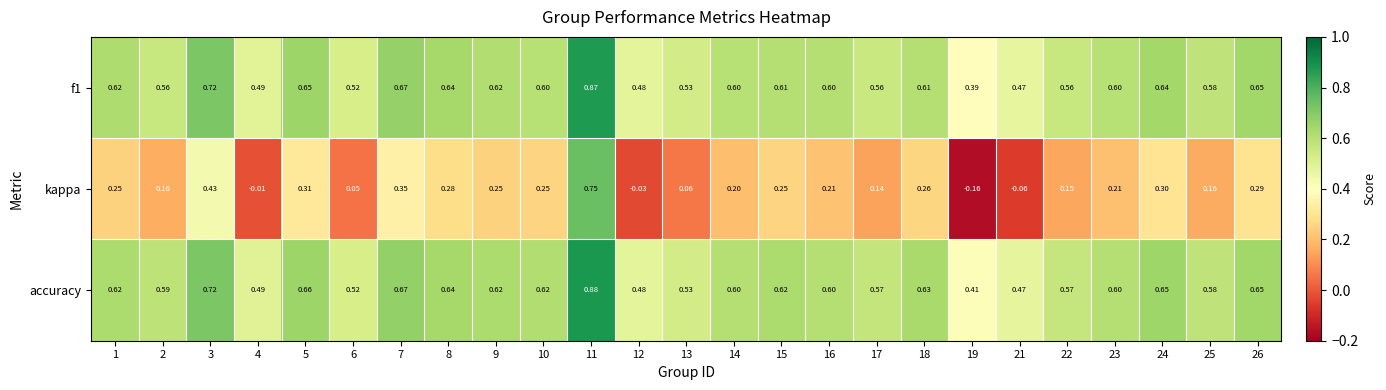

Count the number of data series in this chart.

3